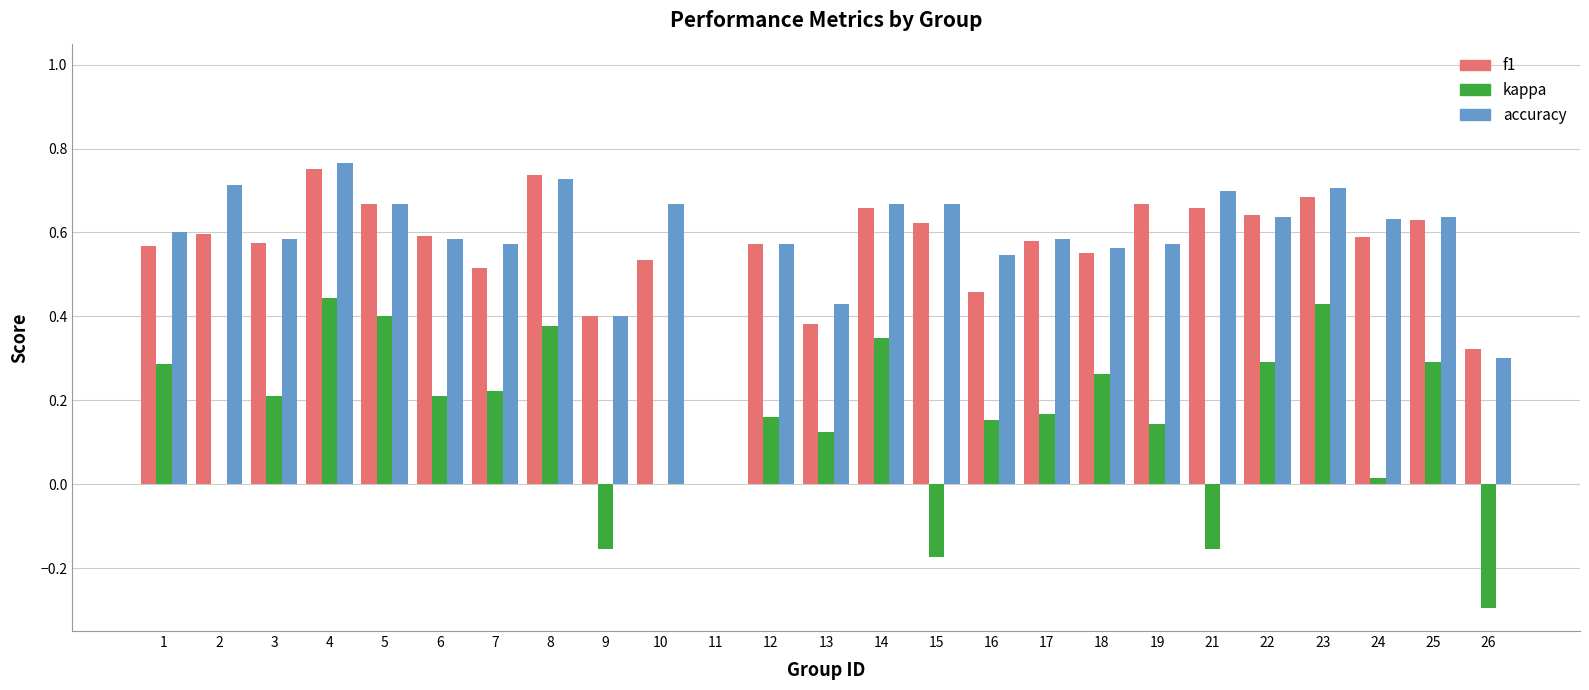

What is the total value across all series at 21?

1.2